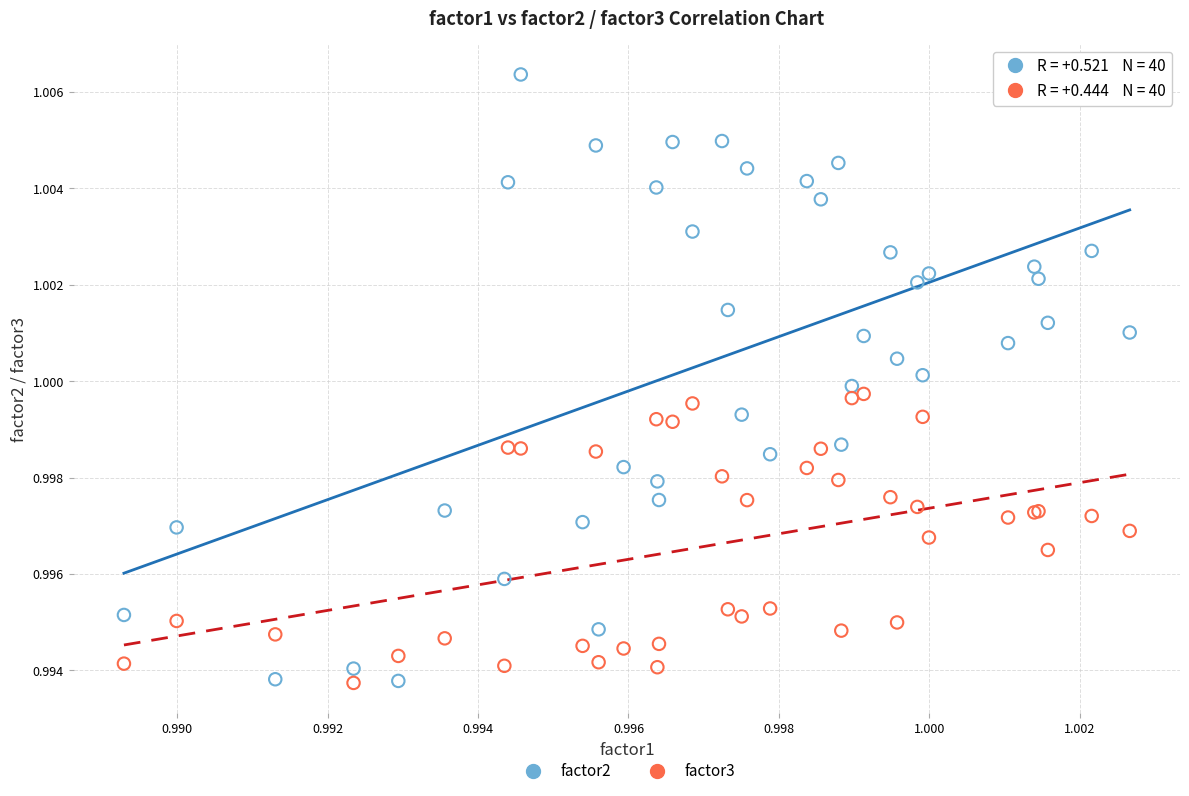

Which series has the largest Y range (max minus min)?

factor2